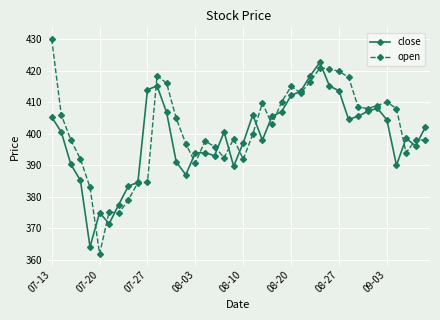

List the series in order of their peak value, lowest first.

close, open